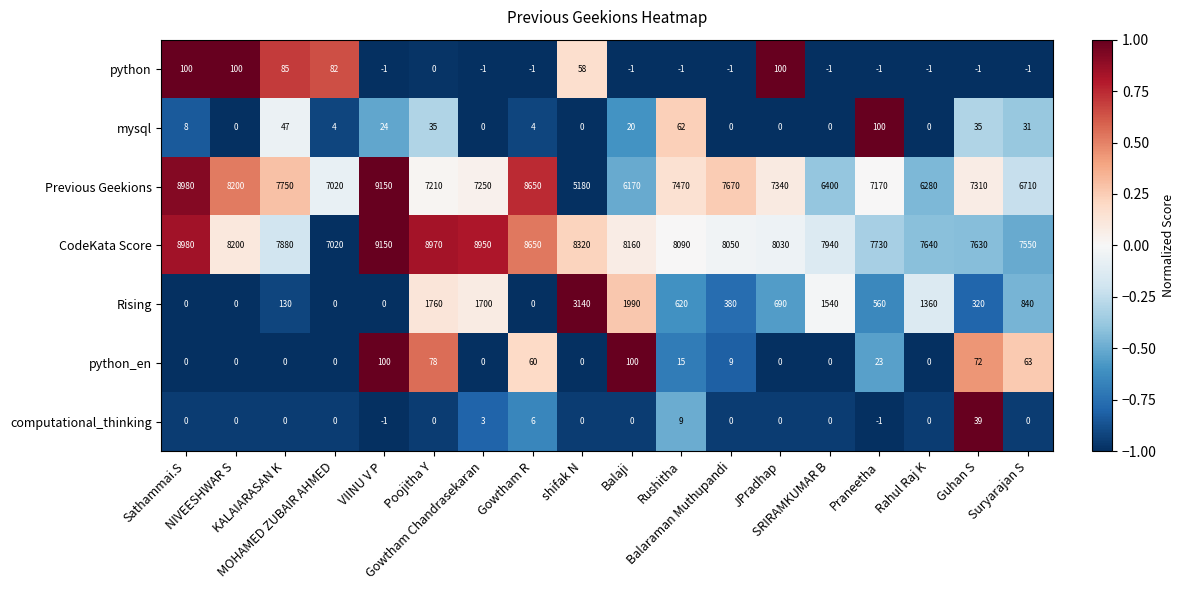

What is the sum of all Previous Geekions values?

131910